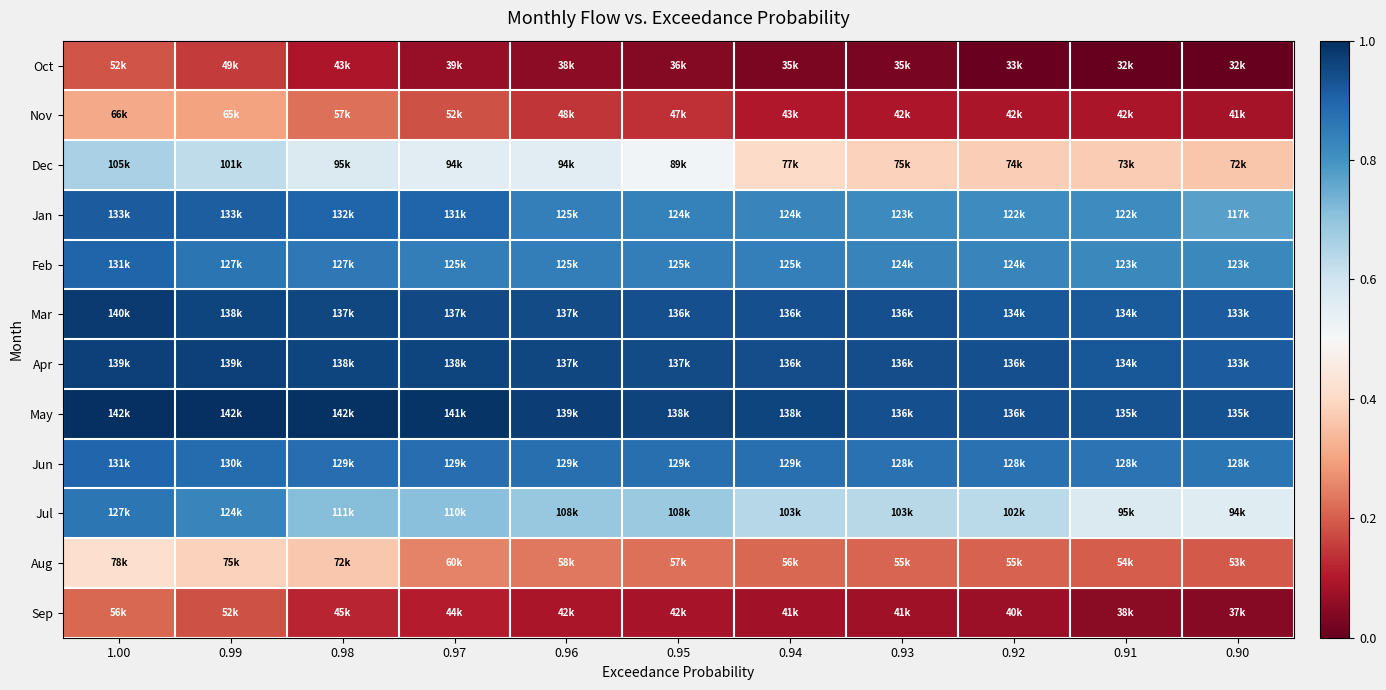

At how many categories does at least one series exceed 0?

11